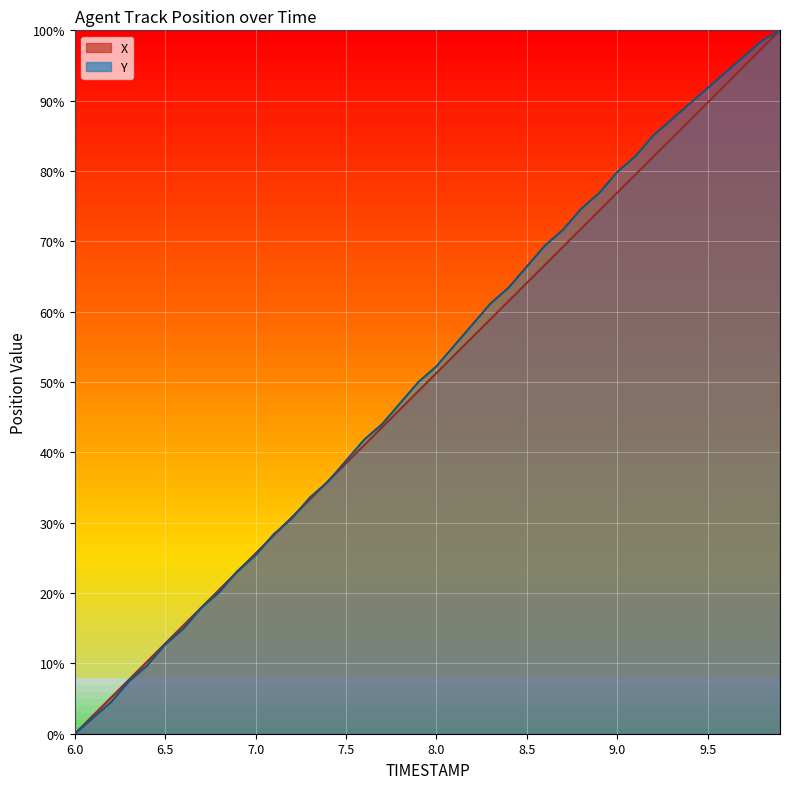

What is the label of the 15th point from the left?

7.4